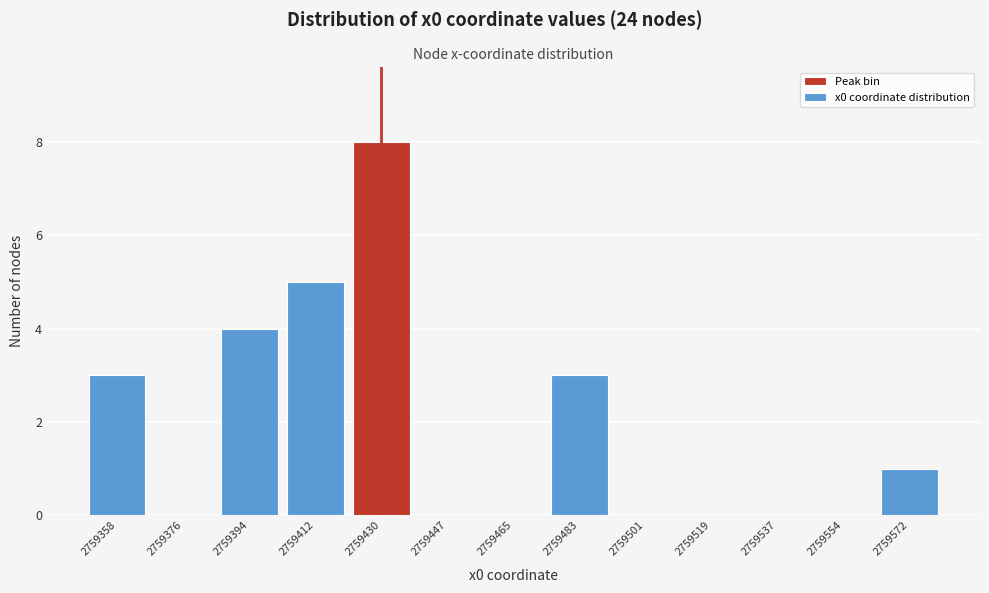

Reading right to left, extract all data points from this chart.

2759572=1	2759554=0	2759537=0	2759519=0	2759501=0	2759483=3	2759465=0	2759447=0	2759430=8	2759412=5	2759394=4	2759376=0	2759358=3